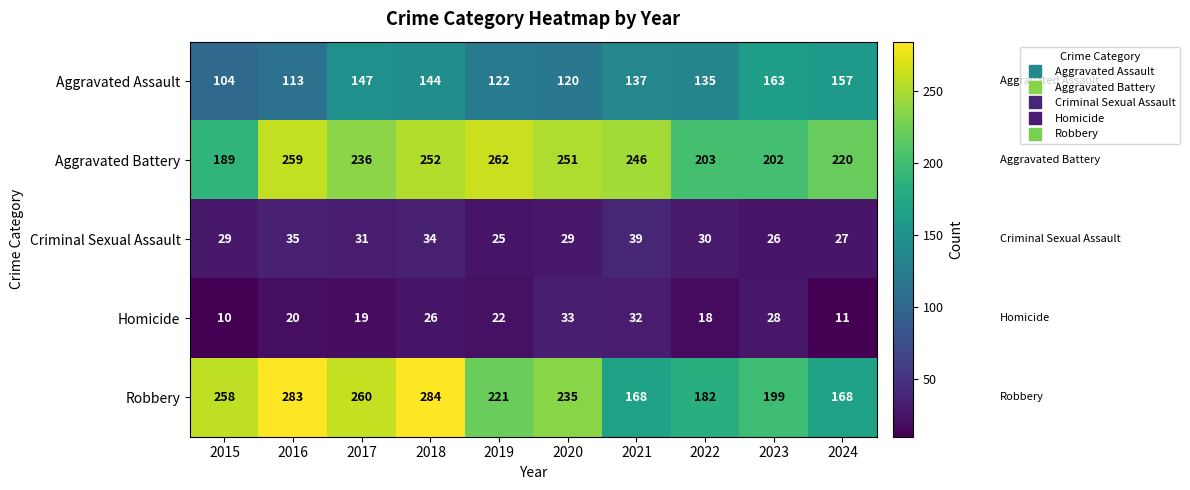

Read the Robbery value at 2024, to the nearest 50.

150